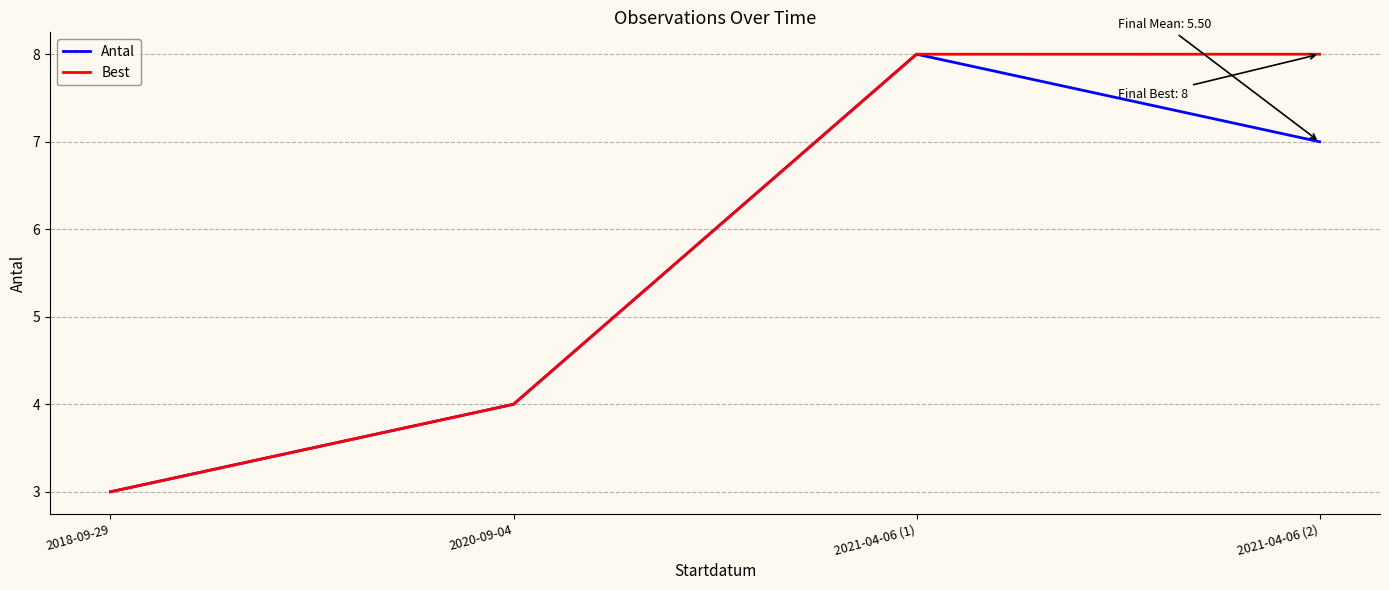

Is this an area chart (filled region under the line)?

No